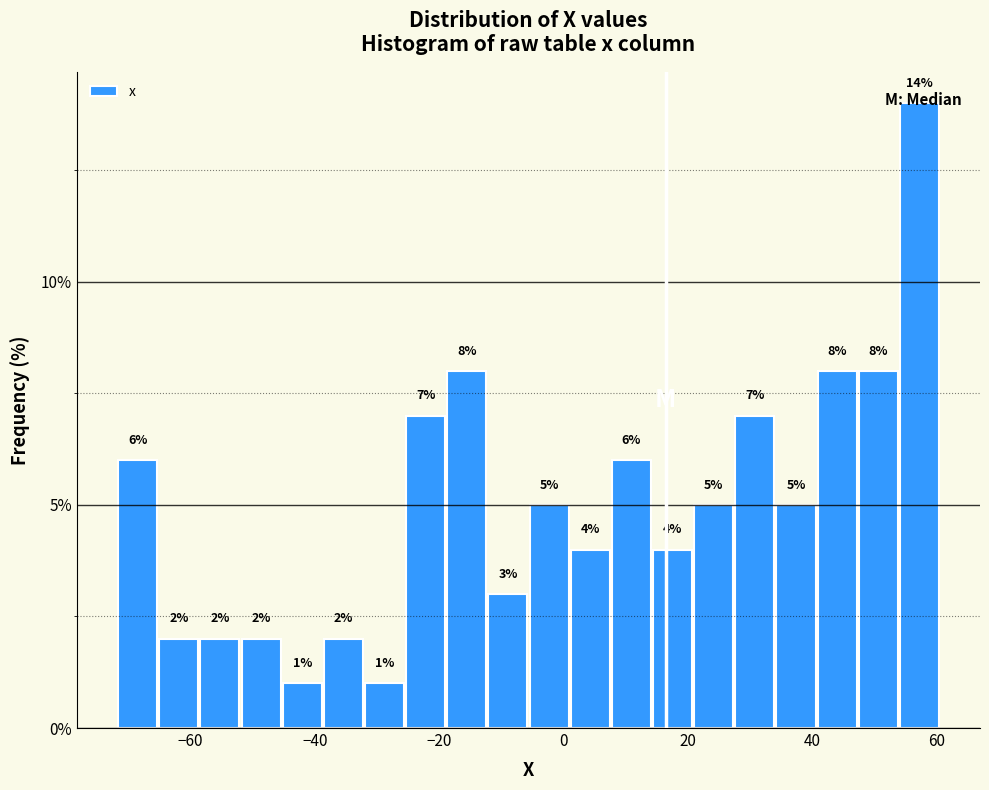

Around what value on the x-axis is the tallest bar? Give the approximate position of its centre, as read against the axis.

58